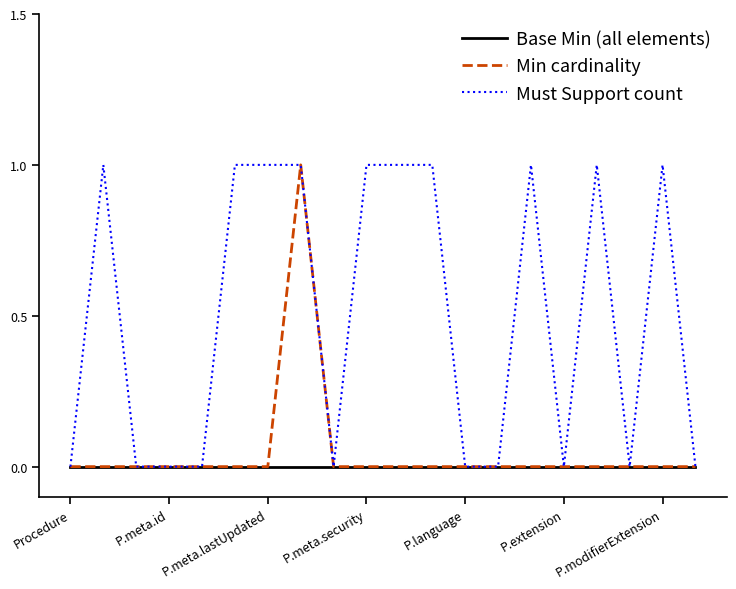

Which series has the largest total across all categories?

Must Support count